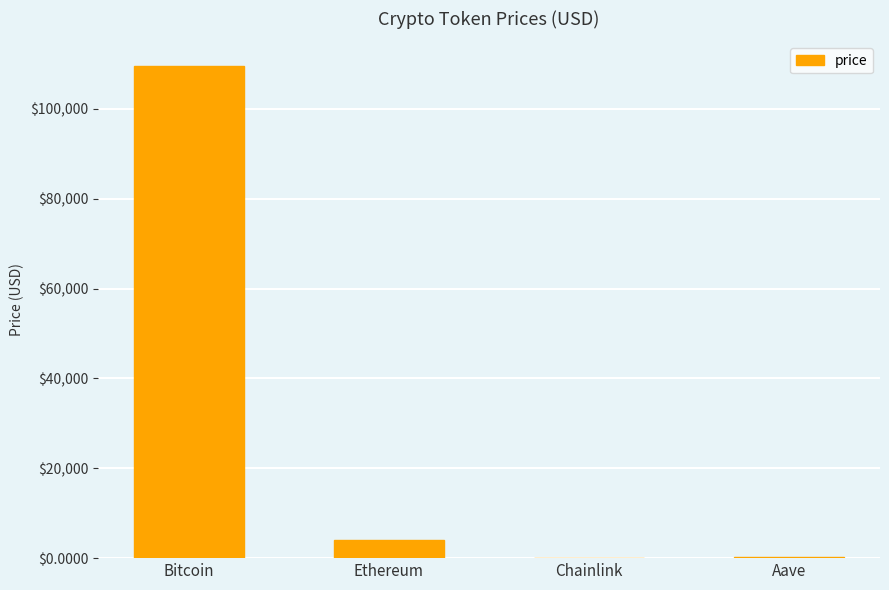

Are the bars horizontal?

No